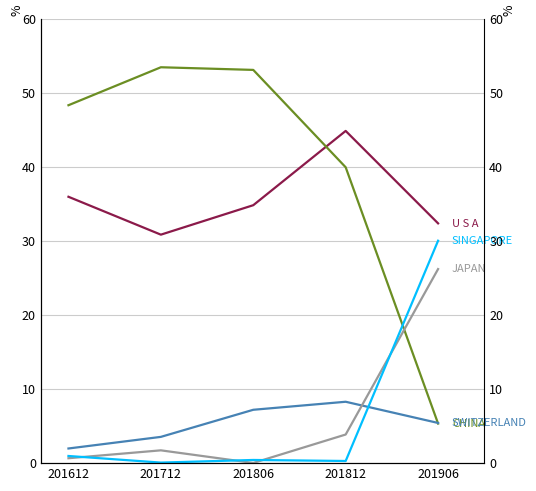

Which series ends up on top after the final intersection of SWITZERLAND and SINGAPORE?

SINGAPORE